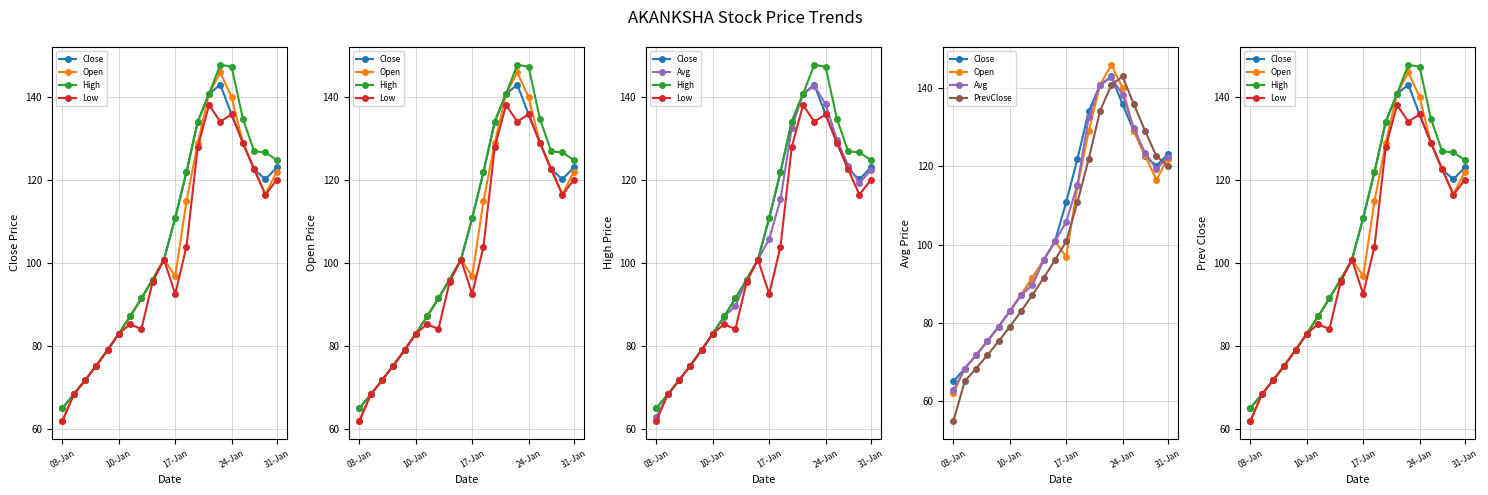

How many times do Low and PrevClose cross each other?

5